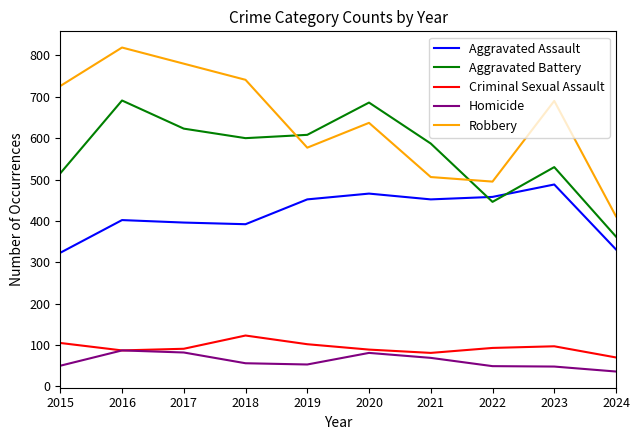

Does the chart display data point markers on the line(s)?

No